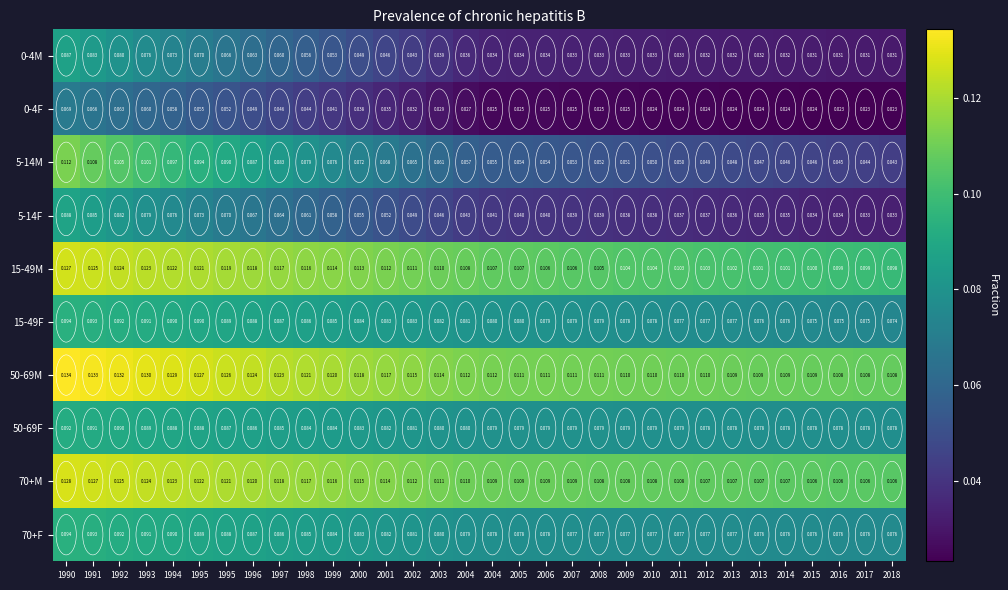

How many series are shown in this chart?

10